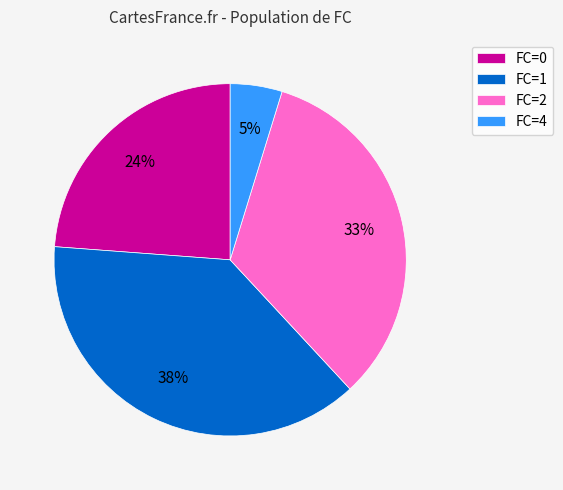

Which category has the biggest portion of the pie?

FC=1